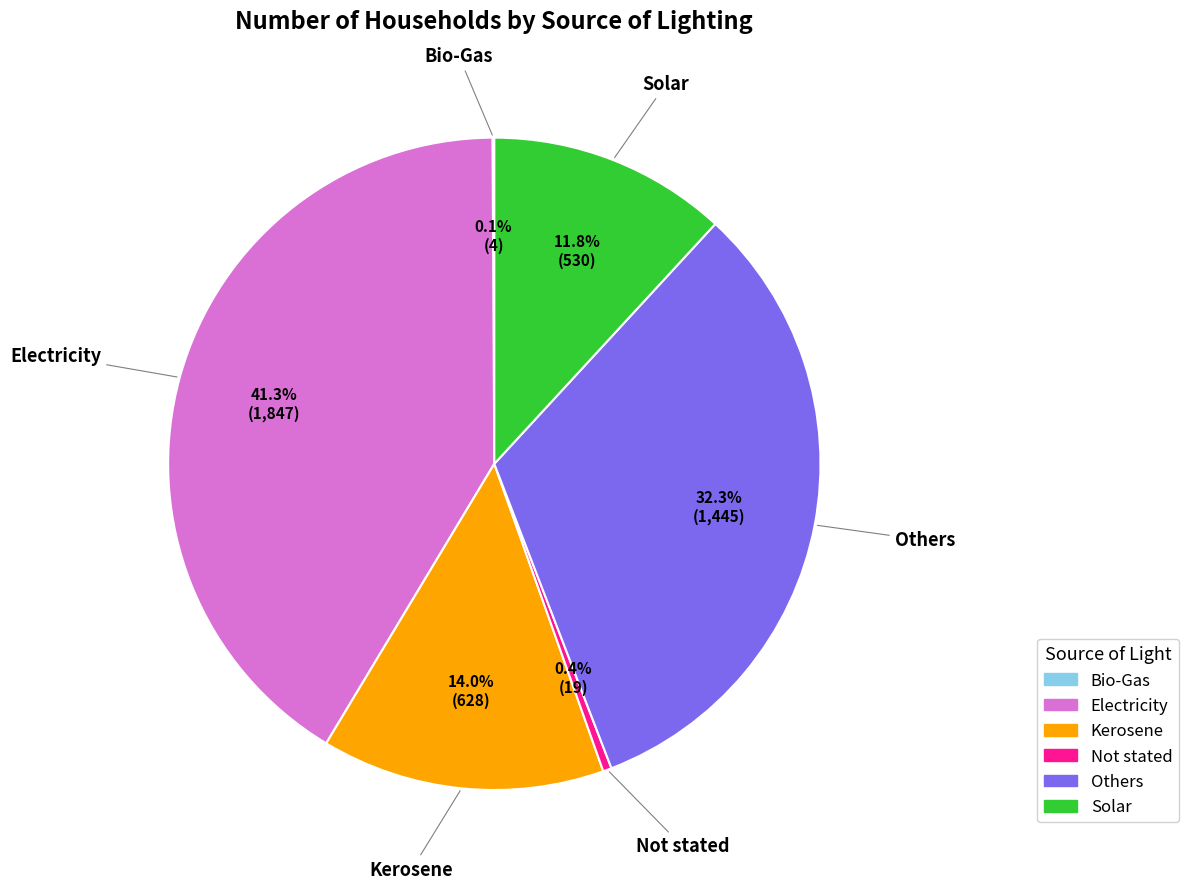

Approximately how many times larger is the value at Solar compared to Electricity?

0.3